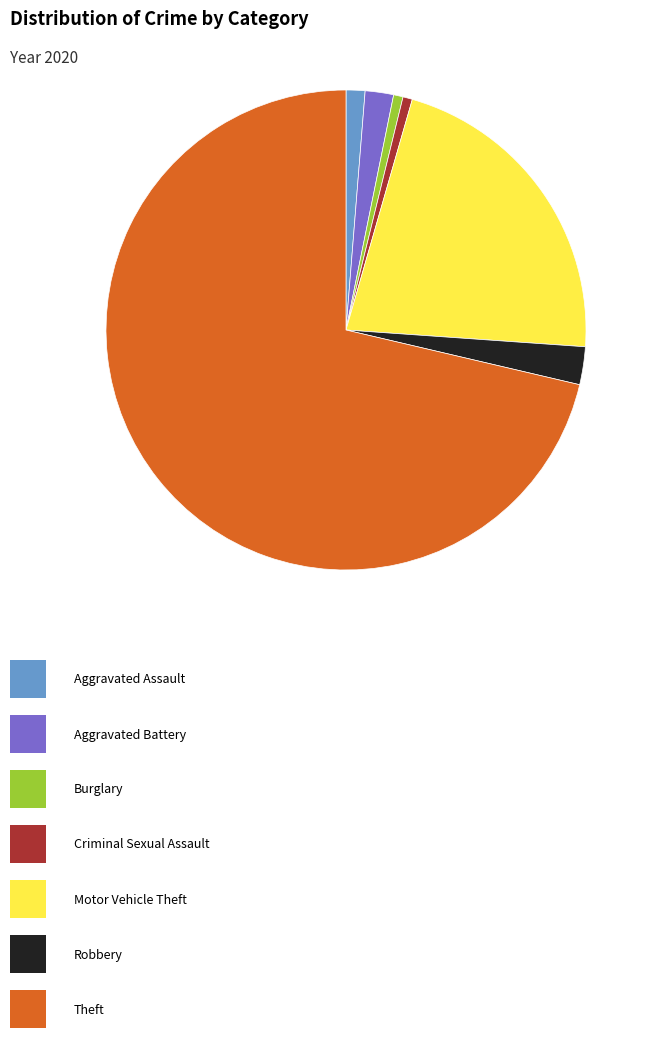

Is there any slice that represents more than half of the pie?

Yes